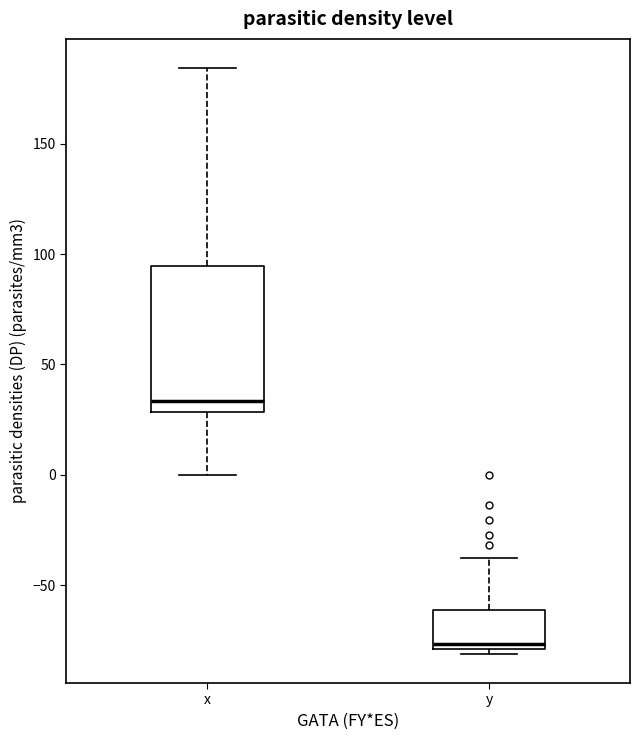

Where does the median line of the box for x sit on the y-axis? The values are not printed on the chart, so give them approximately, as read against the axis.

35